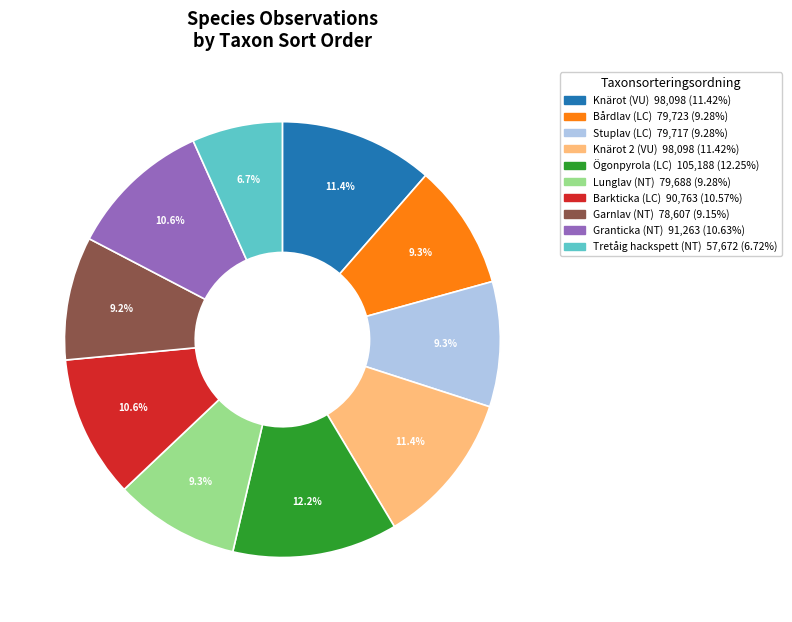

To the nearest percent, what portion does Garnlav (NT) represent?

9%